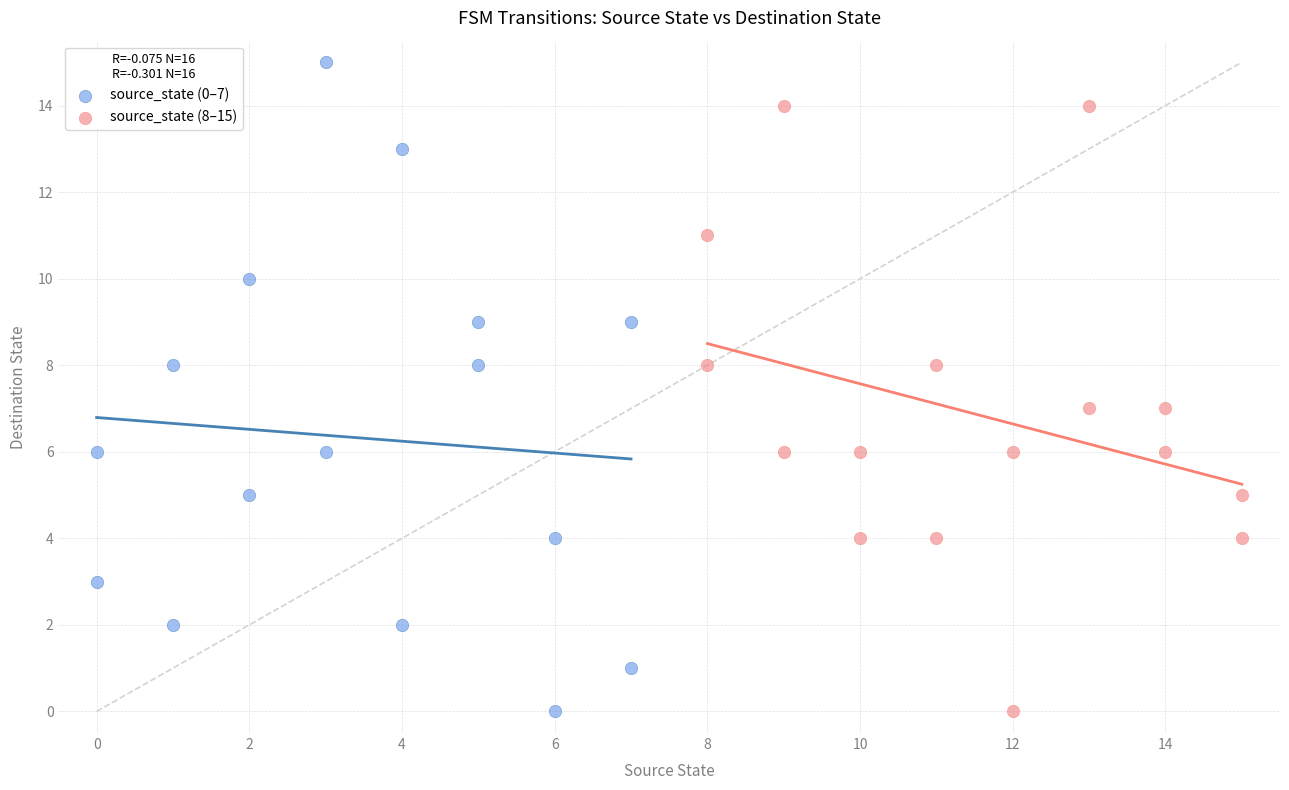

Which series has the widest spread of Y values?

source_state (0–7)